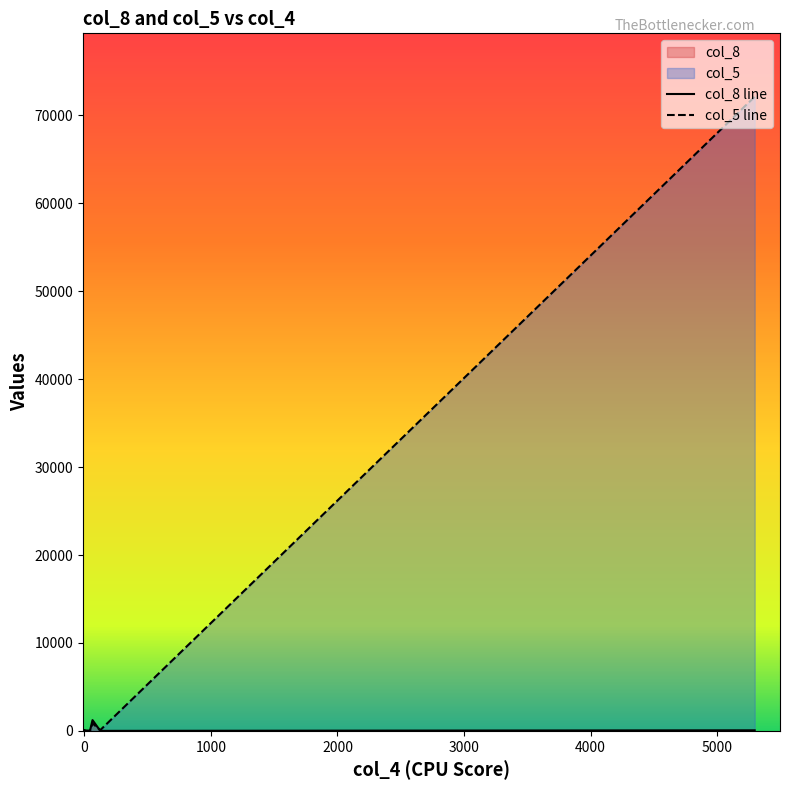

How many data points in col_5 are less than 9?

8